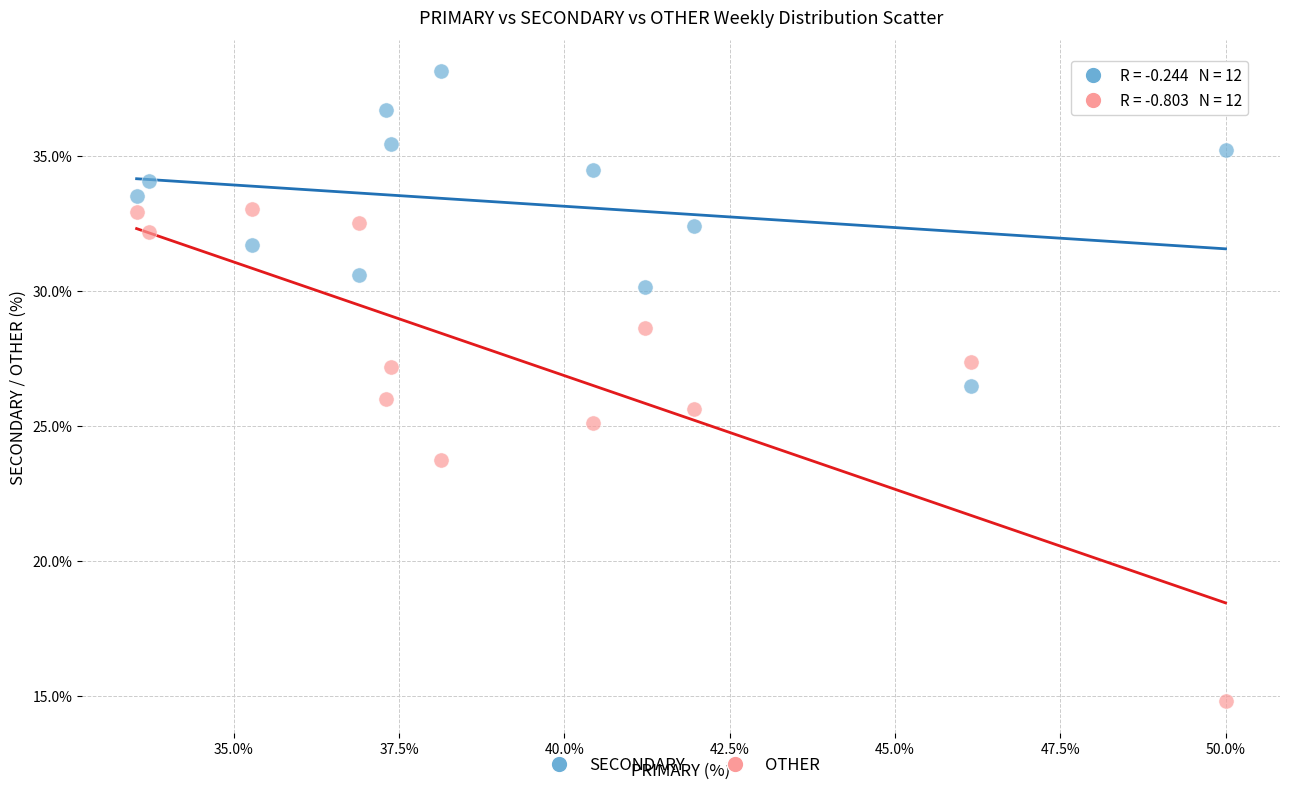

Which series contains the lowest Y value?

OTHER